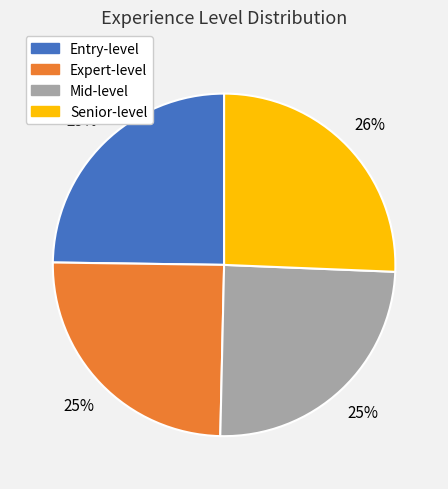

The Expert-level slice represents 25% of the pie. True or false?

True